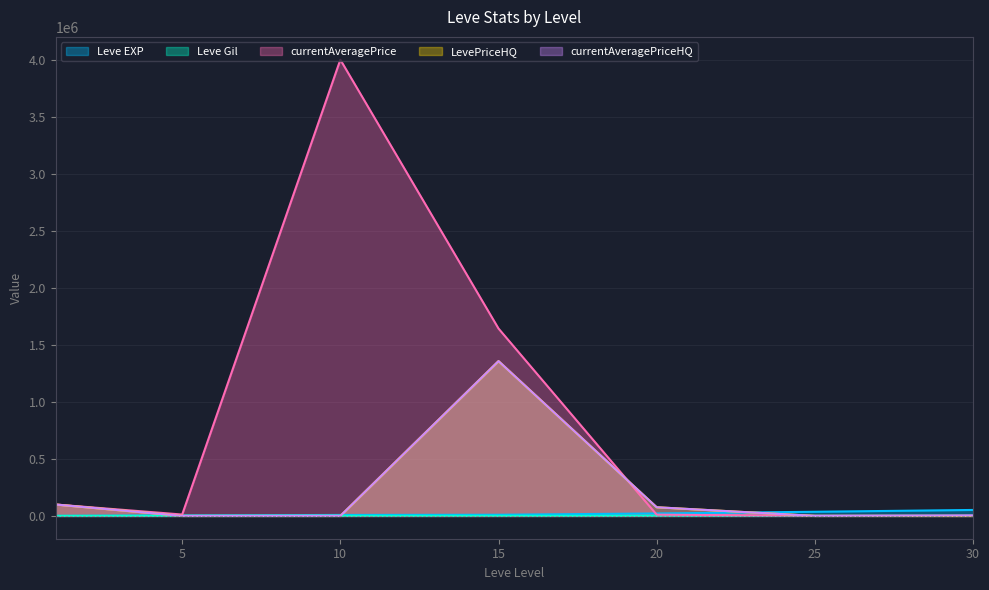

Which series has the largest total across all categories?

currentAveragePrice